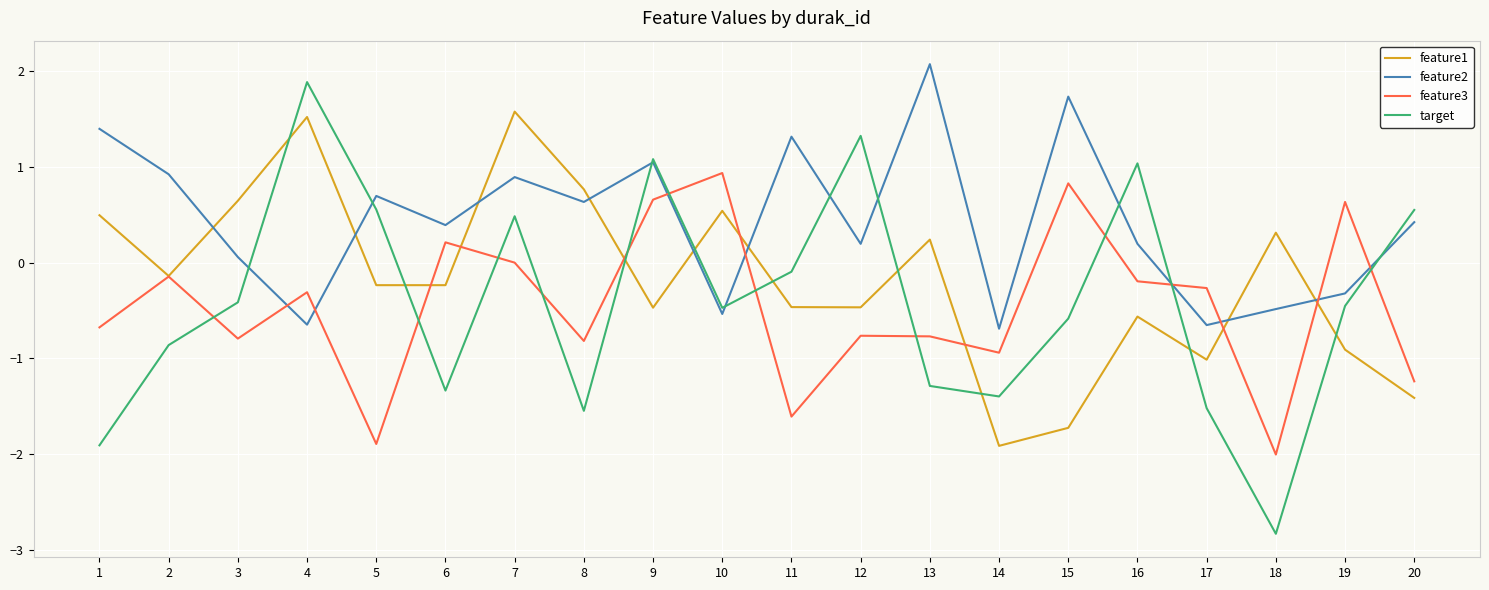

Rank the series at 20 from lowest to highest value.

feature1, feature3, feature2, target